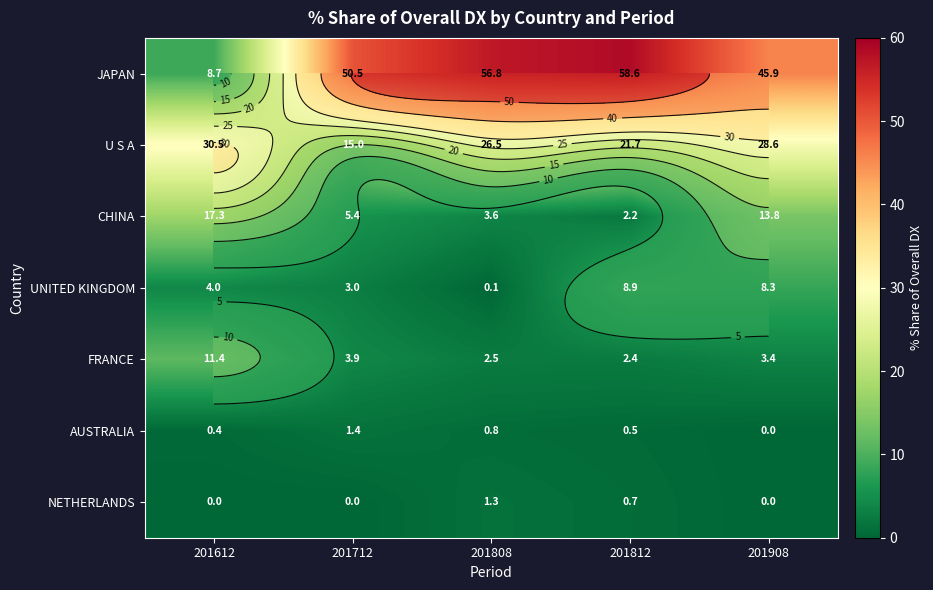

How many data points does each series have?

5